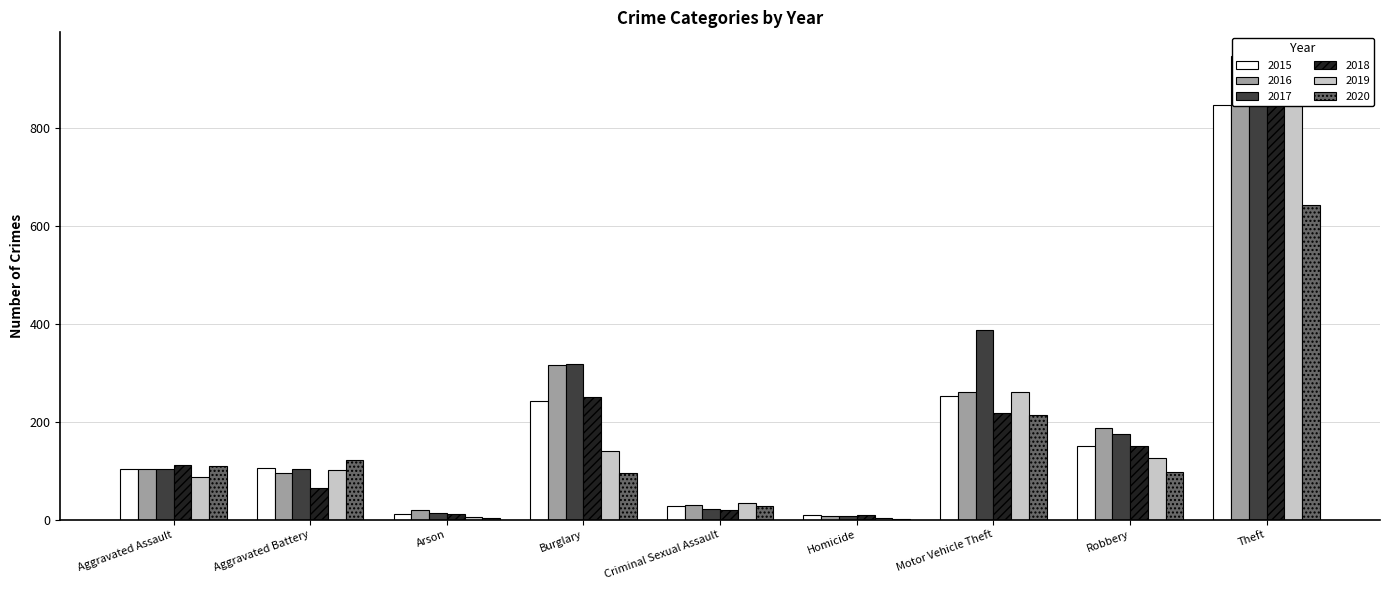

At Motor Vehicle Theft, list the series in order from largest to smallest.

2017, 2016, 2019, 2015, 2018, 2020